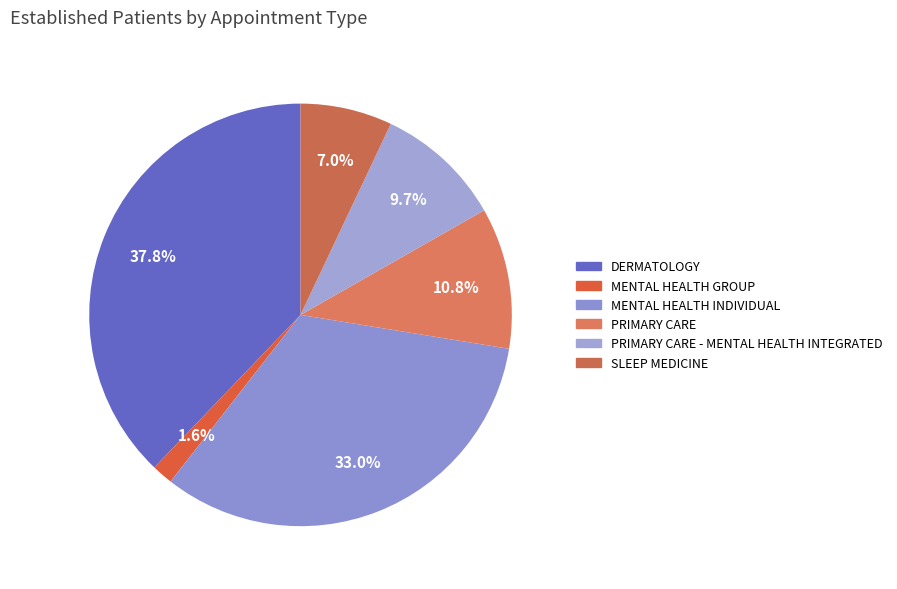

What is the smallest slice in the pie chart?

MENTAL HEALTH GROUP